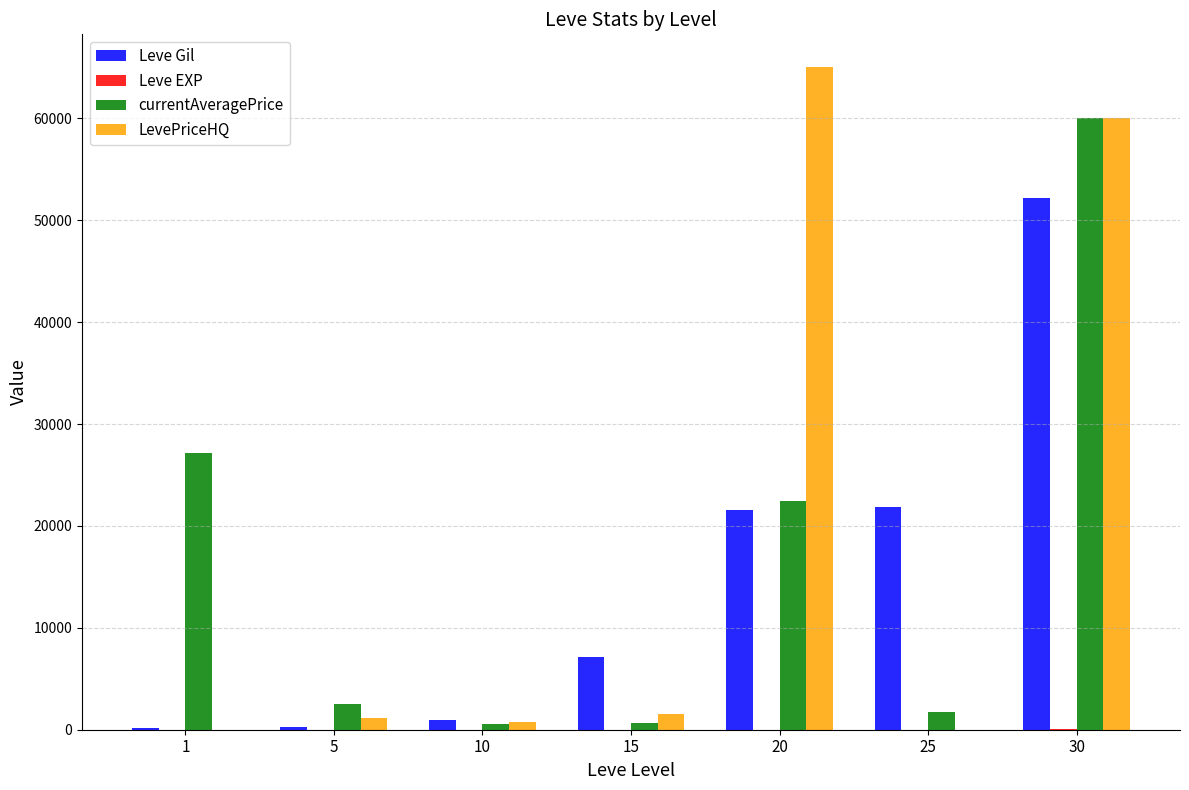

Between 5 and 25, which series saw the biggest shift?

Leve Gil